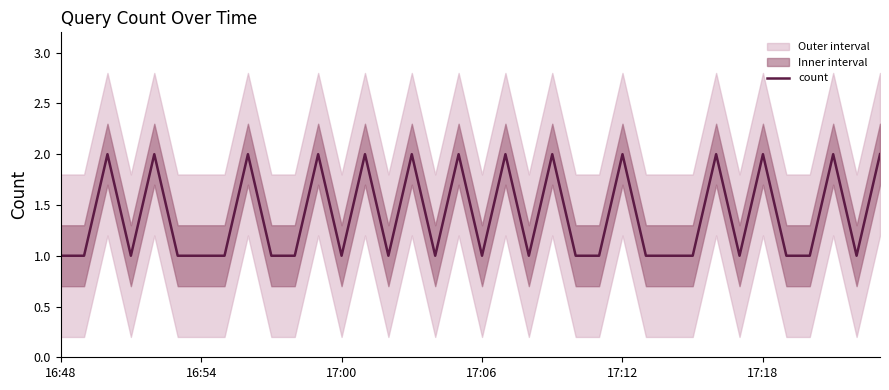

How many lines are shown in the chart?

1